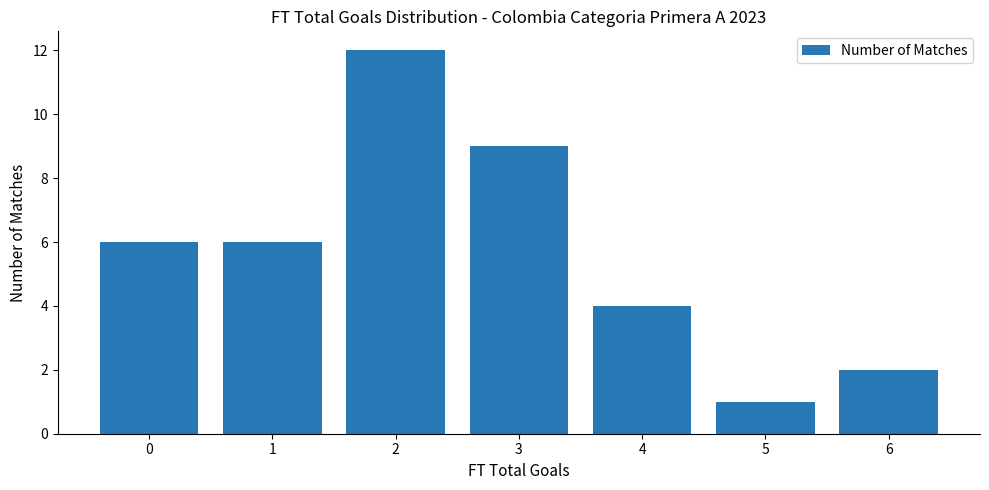

What is the sum of the values at 0 and 1?

12